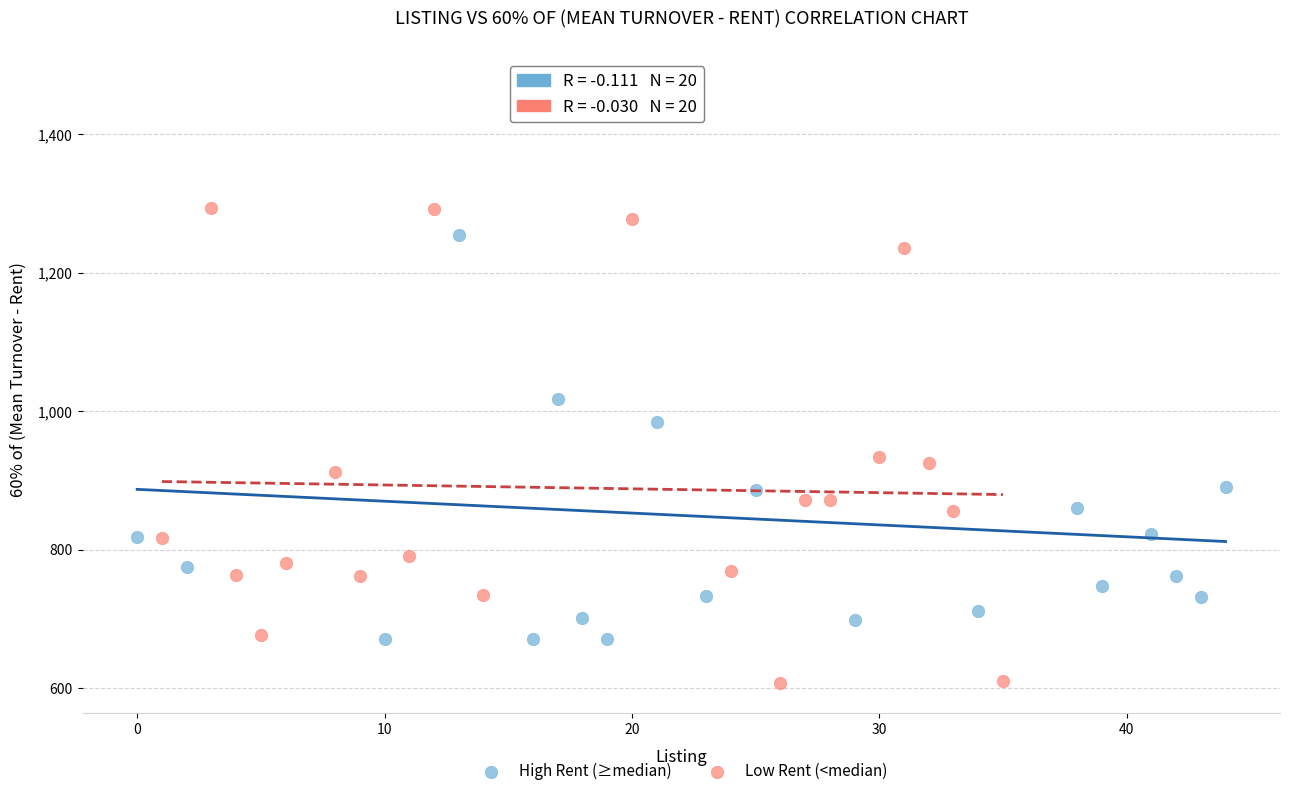

Which series contains the lowest Y value?

Low Rent (<median)